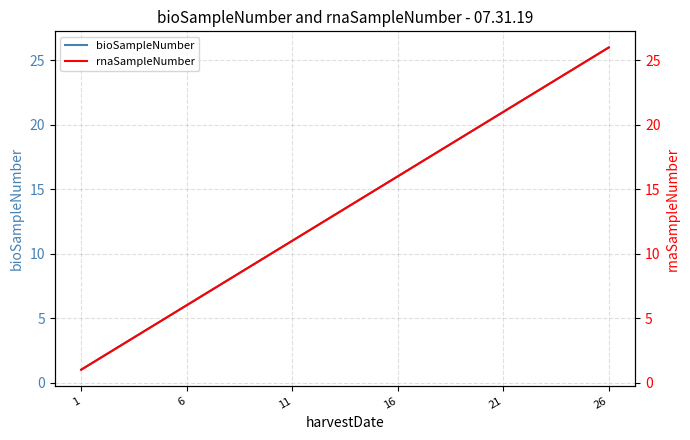

What is the difference between the maximum and minimum values in the bioSampleNumber series?

25